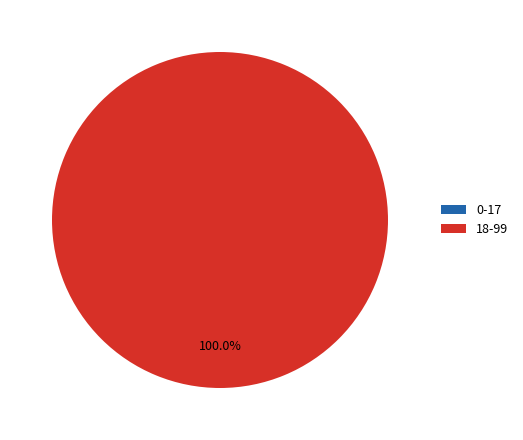

Is there a majority slice in this chart?

Yes